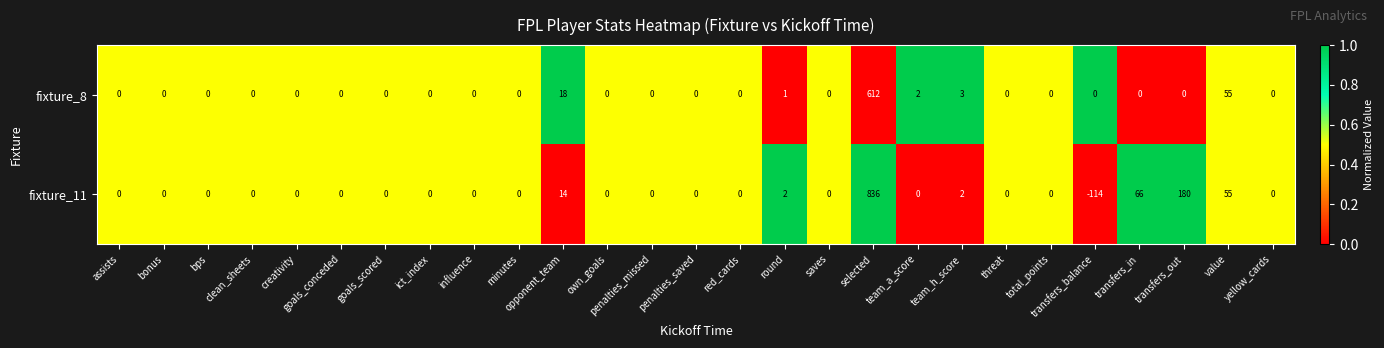

The fixture_8 series shows 0 at clean_sheets. True or false?

True